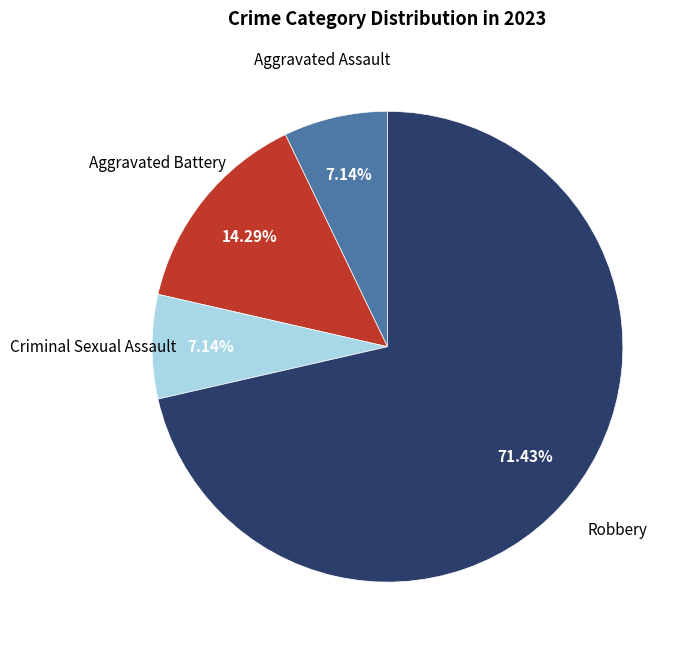

Is there any slice that represents more than half of the pie?

Yes